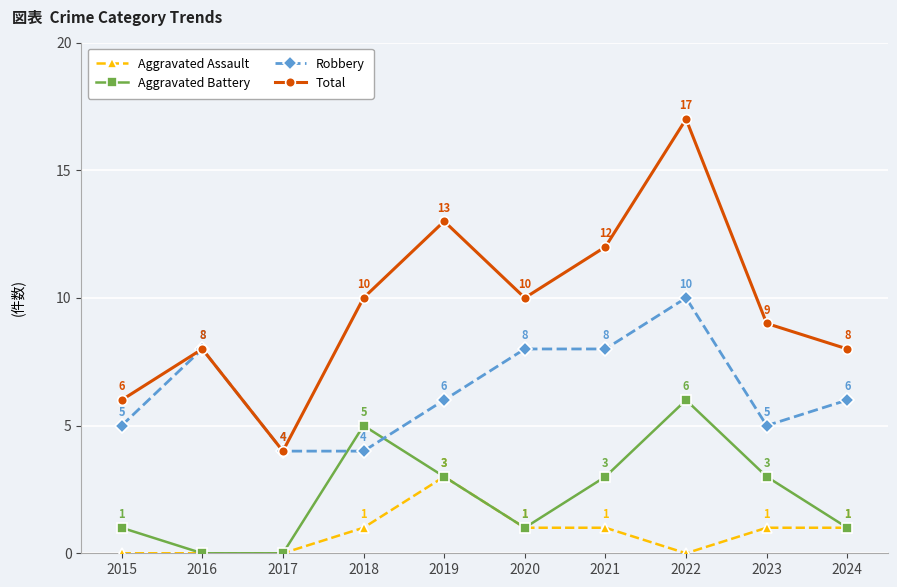

How many lines are shown in the chart?

4